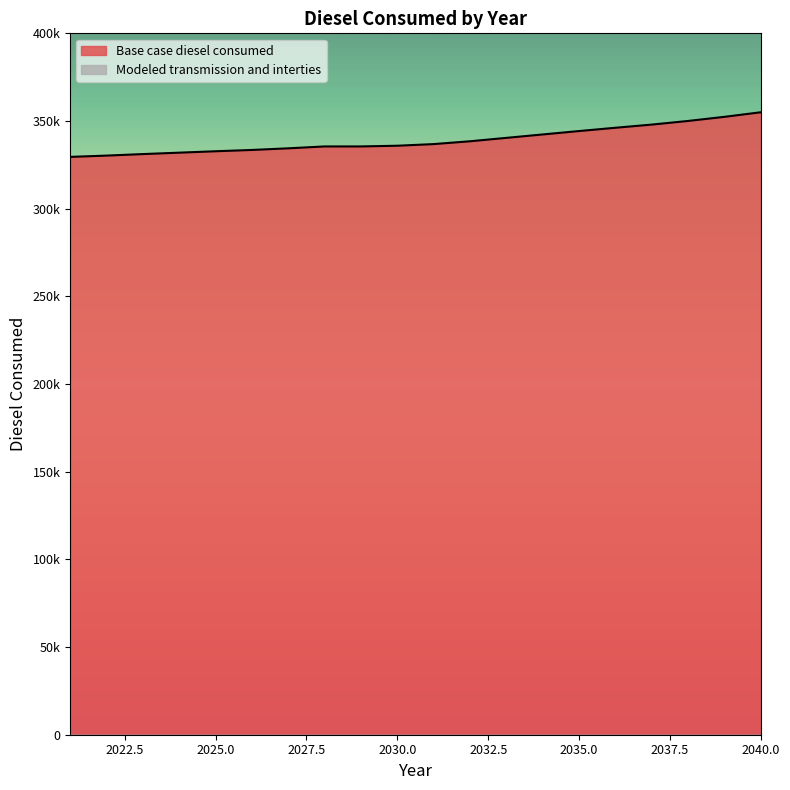

List the labels in order of value, smallest first.

2021, 2022, 2023, 2024, 2025, 2026, 2027, 2028, 2029, 2030, 2031, 2032, 2033, 2034, 2035, 2036, 2037, 2038, 2039, 2040